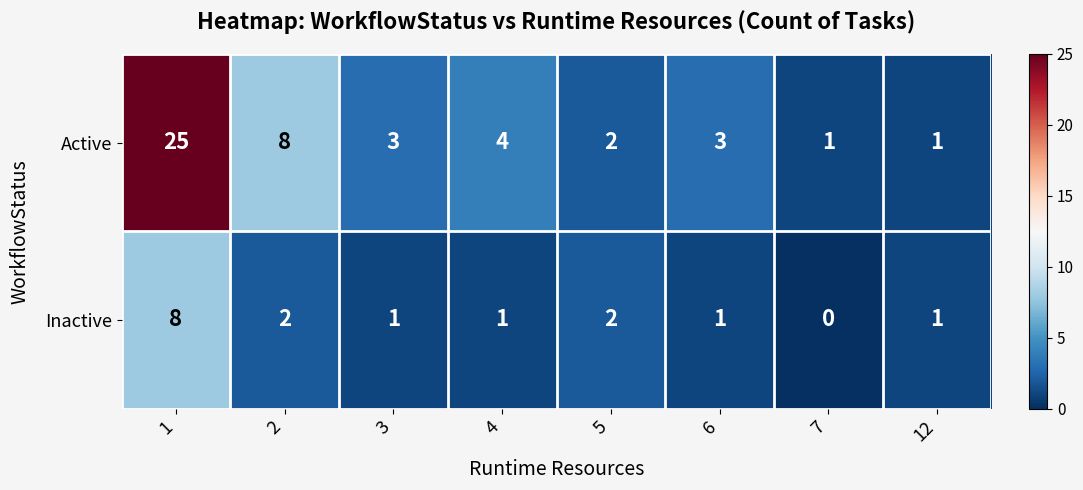

True or false: Active has a value of 3 at 6.

True